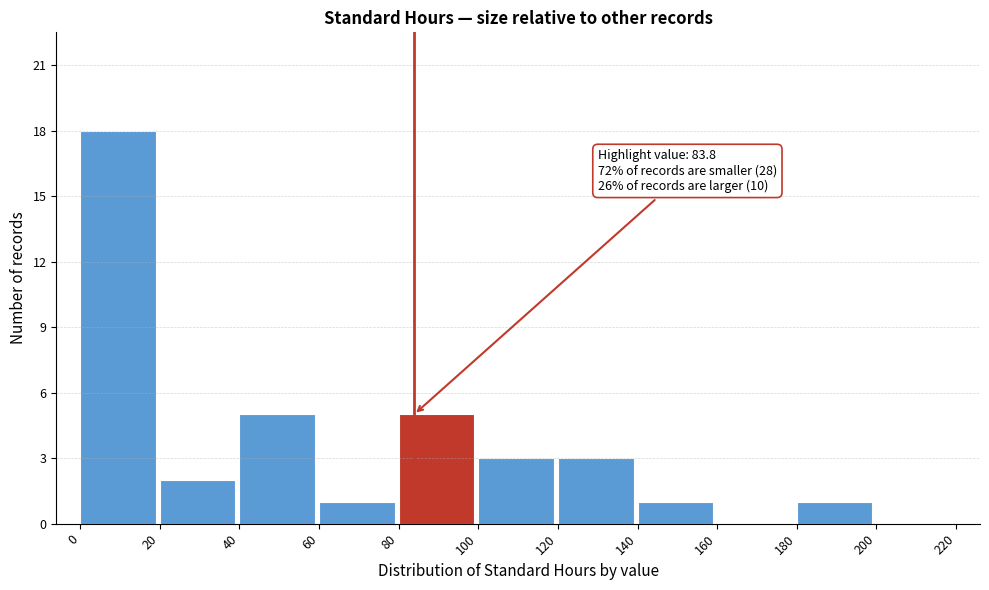

Which range on the x-axis has the tallest bar?

0 to 20